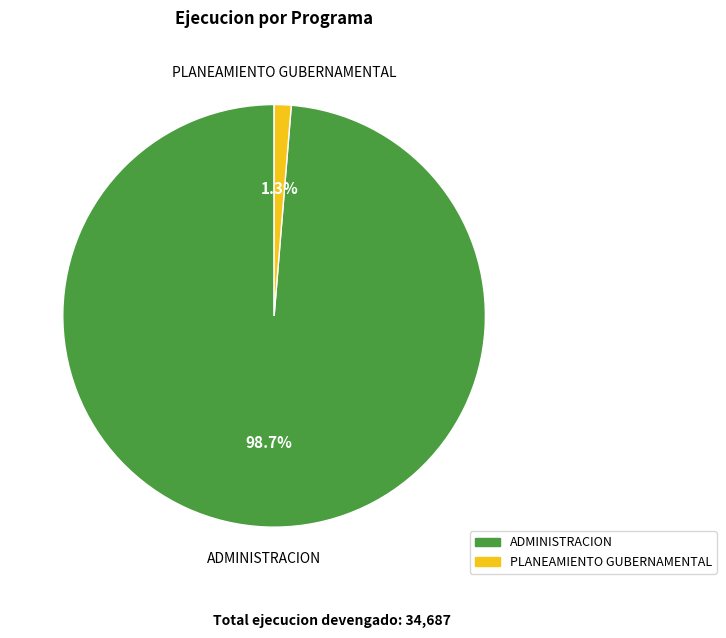

Is there a majority slice in this chart?

Yes